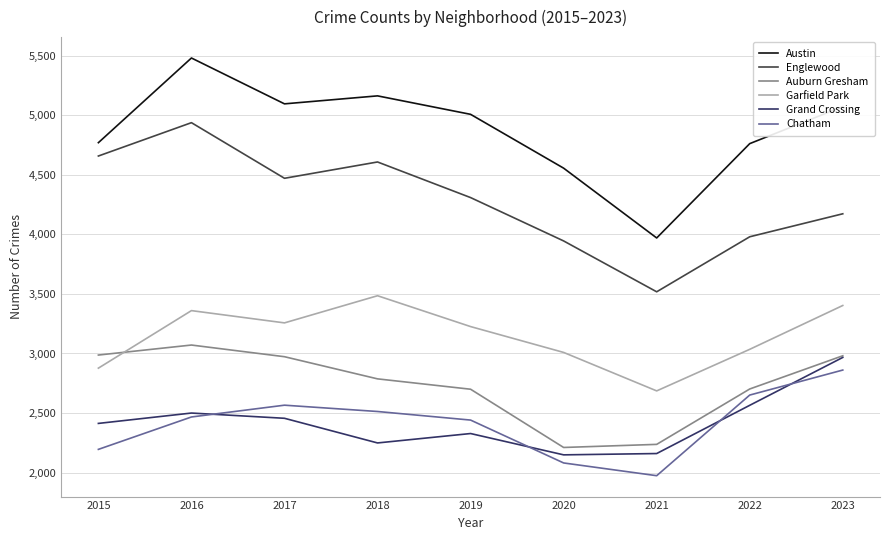

Does the chart display data point markers on the line(s)?

No